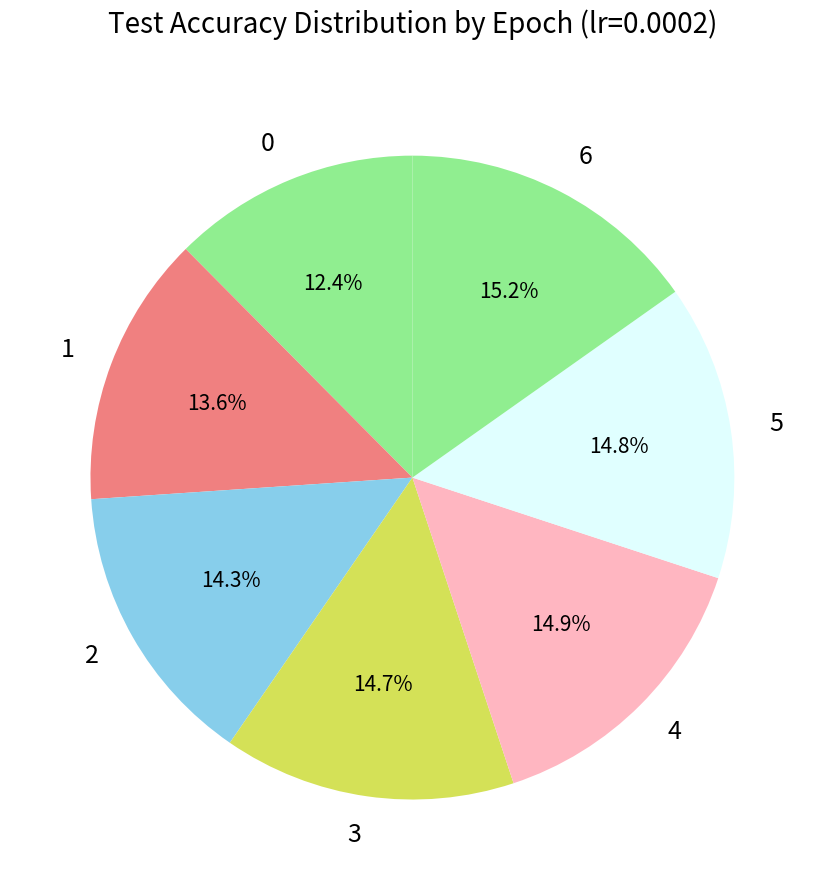

To the nearest percent, what is the average slice percentage?

14%